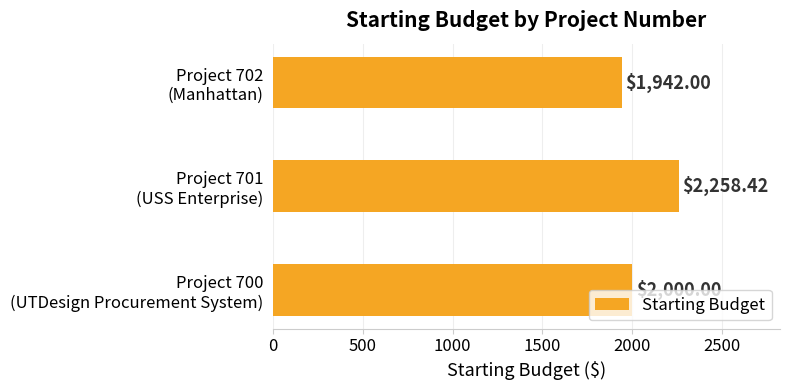

What is the difference between the maximum and minimum values?

316.4